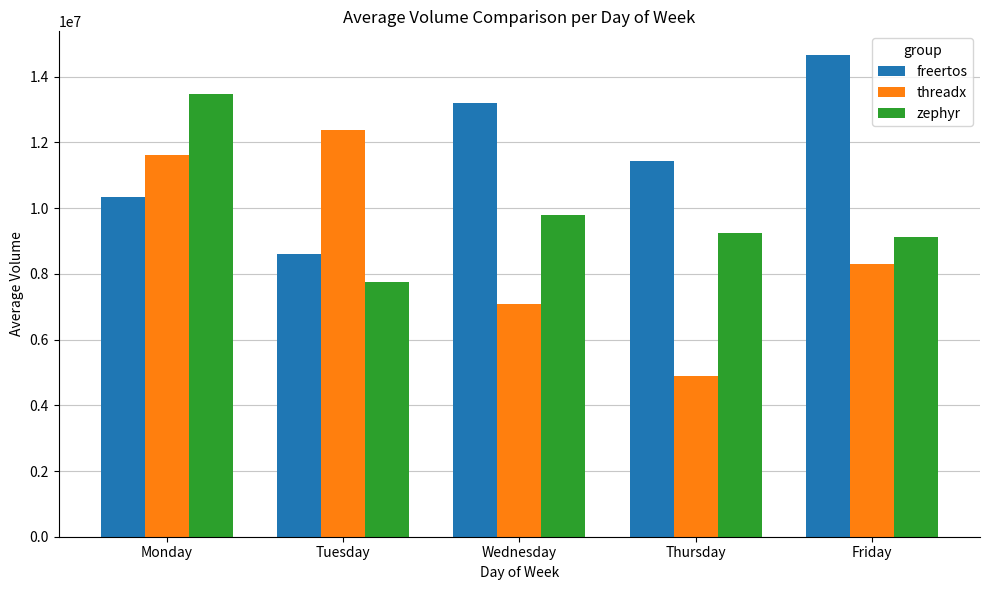

At which category is the sum across all series the highest?

Monday